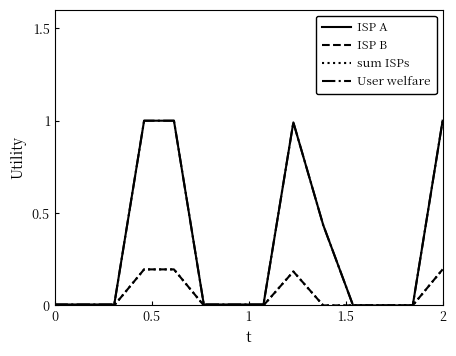

Does the chart have visible grid lines?

No